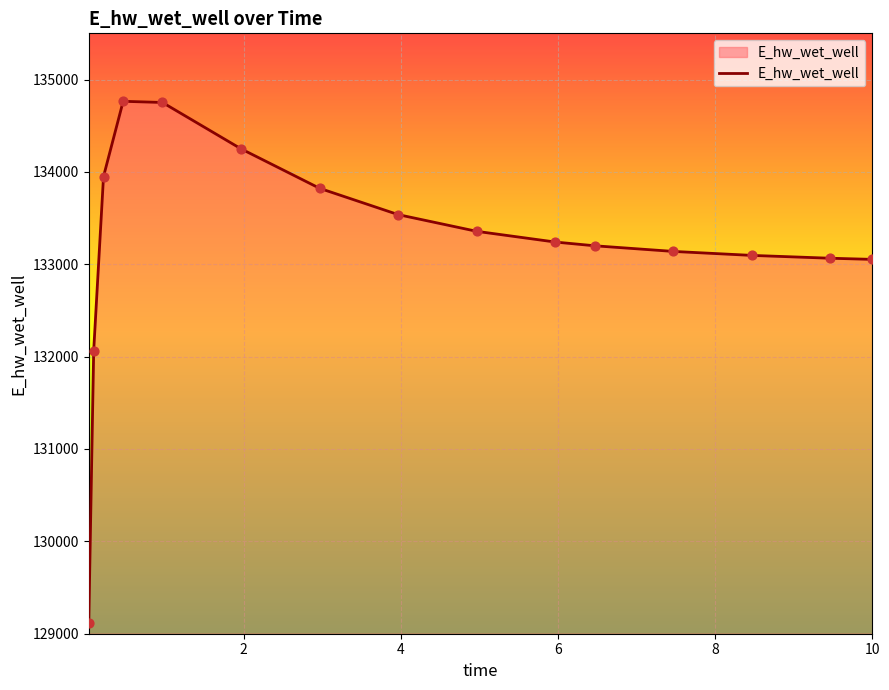

What is the minimum value shown in the chart?

129121.0